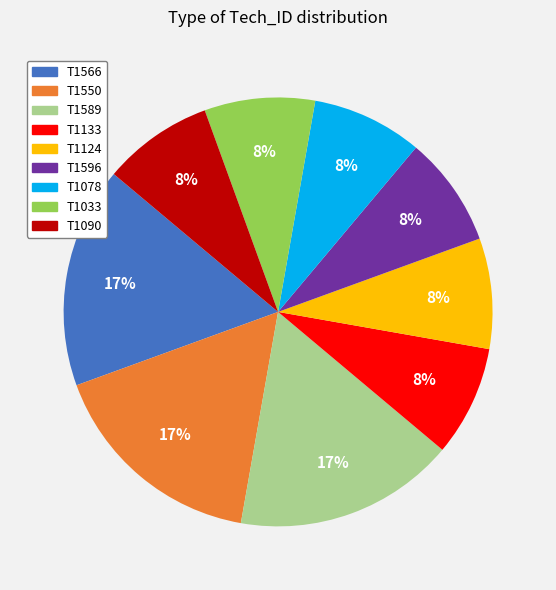

What is the ratio of the value at T1124 to the value at T1133?

1.0